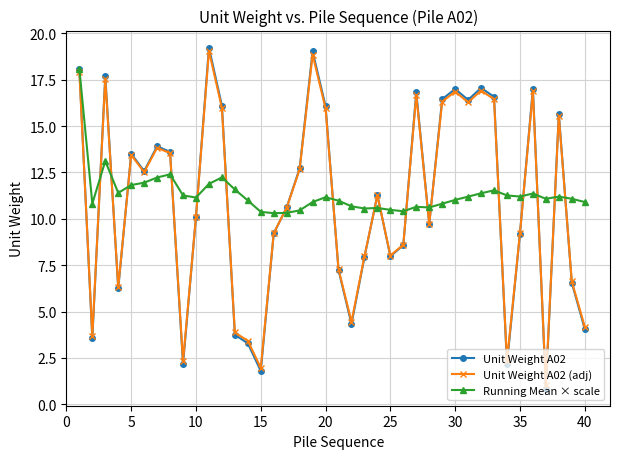

What is the smallest value displayed?

0.8